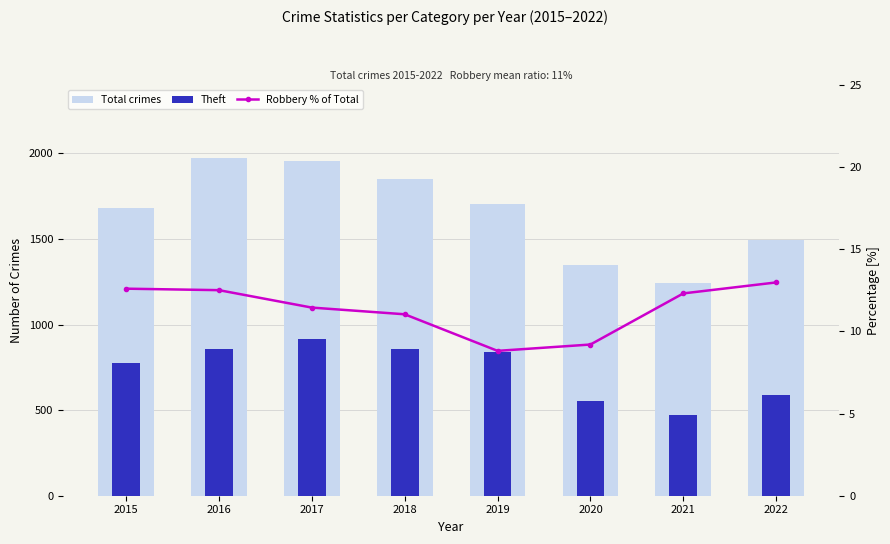

What is the difference between the Theft values at 2022 and 2016?

268.0